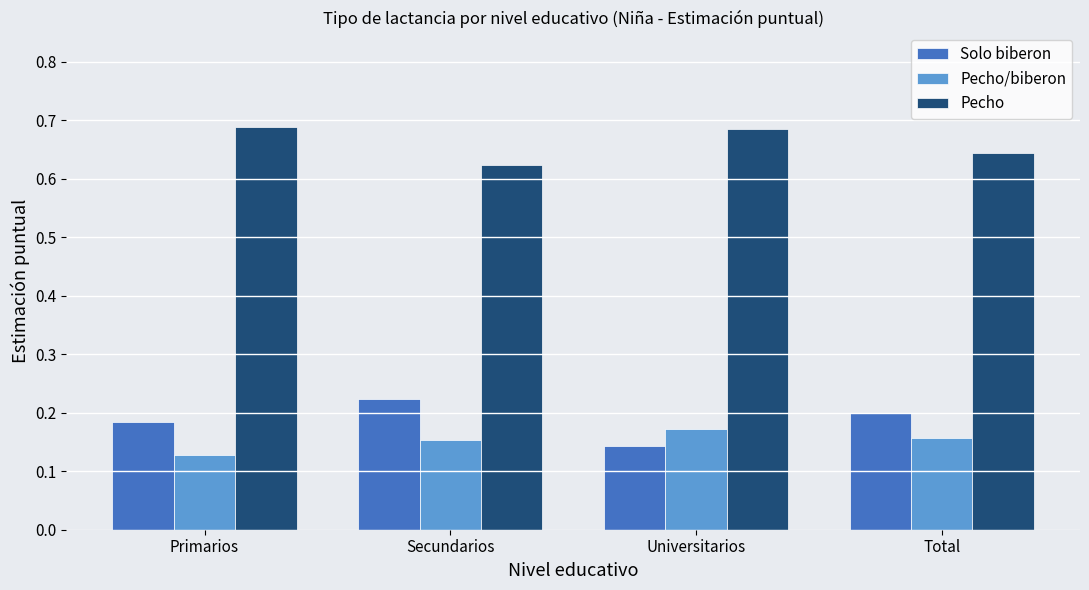

The Solo biberon series shows 0.1 at Primarios. True or false?

False